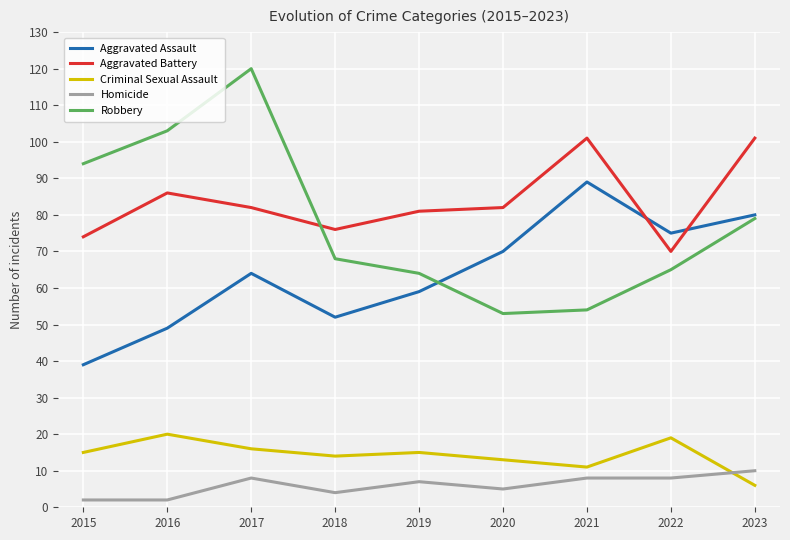

True or false: Homicide and Robbery cross at least once.

False